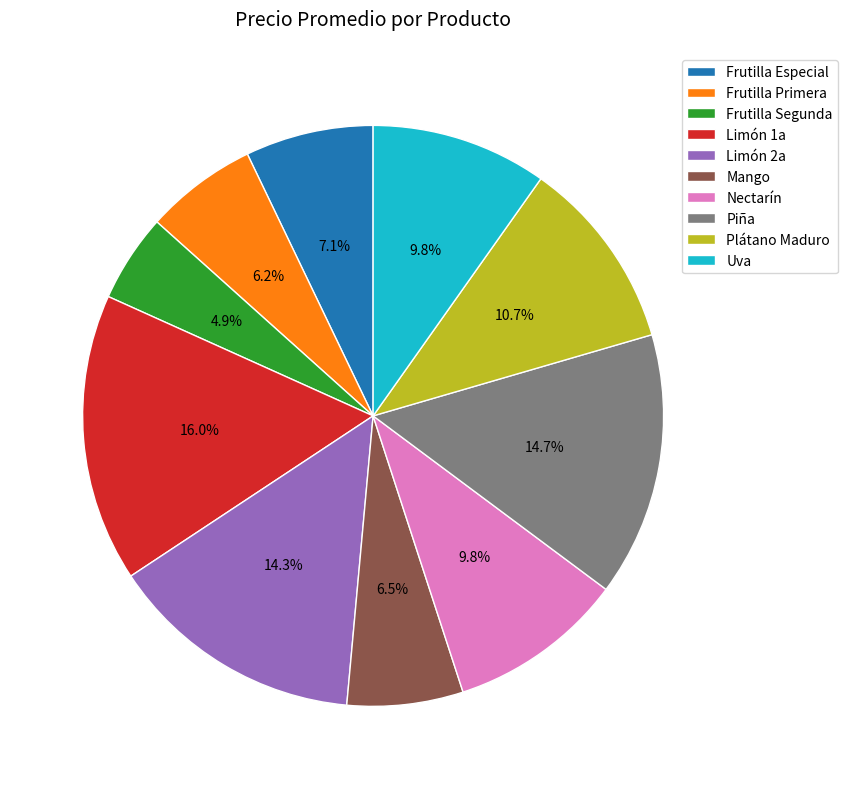

Approximately how many times larger is the value at Plátano Maduro compared to Frutilla Primera?

1.7